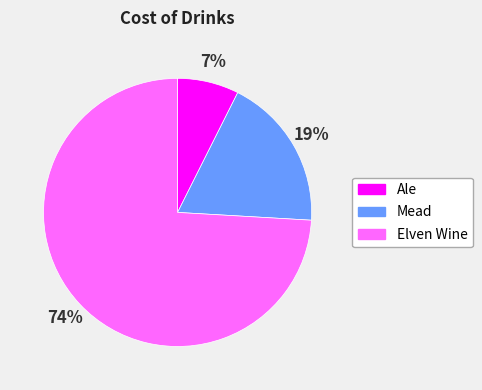

Does Ale represent more than half of the total?

No